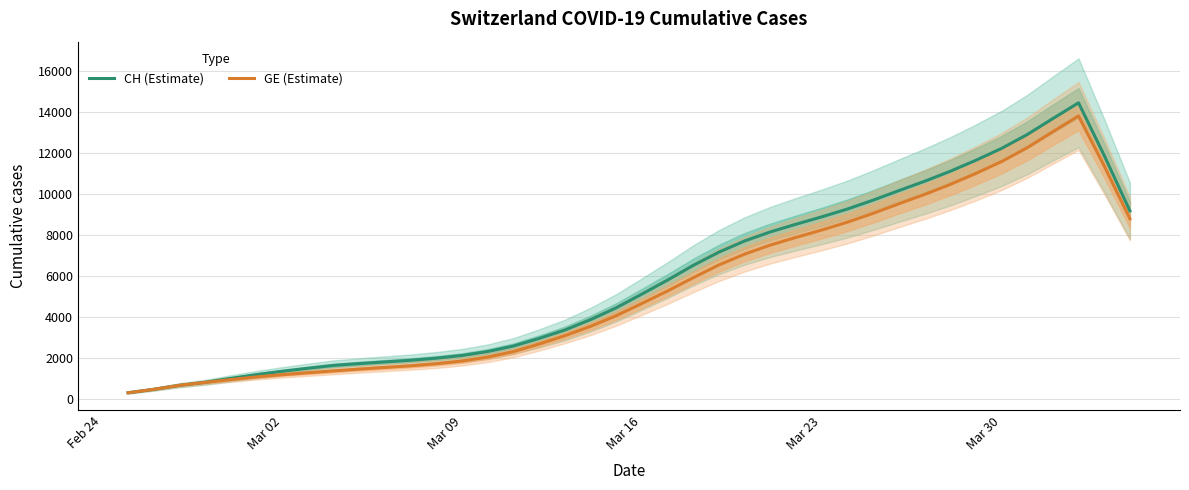

What is the maximum value for GE (Estimate)?

13801.8